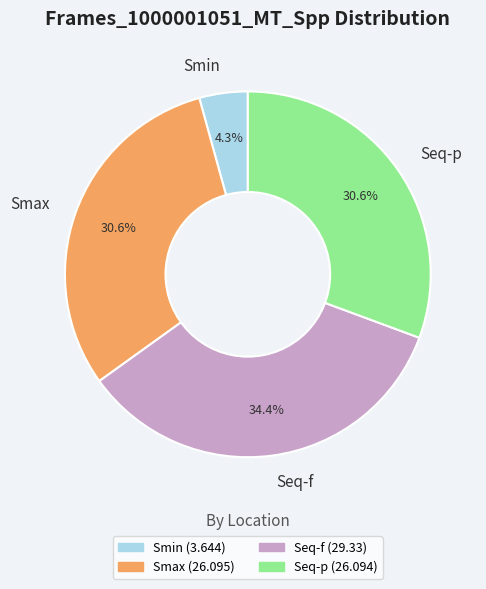

Combined, what portion of the pie is Smax and Seq-f?

65.1%